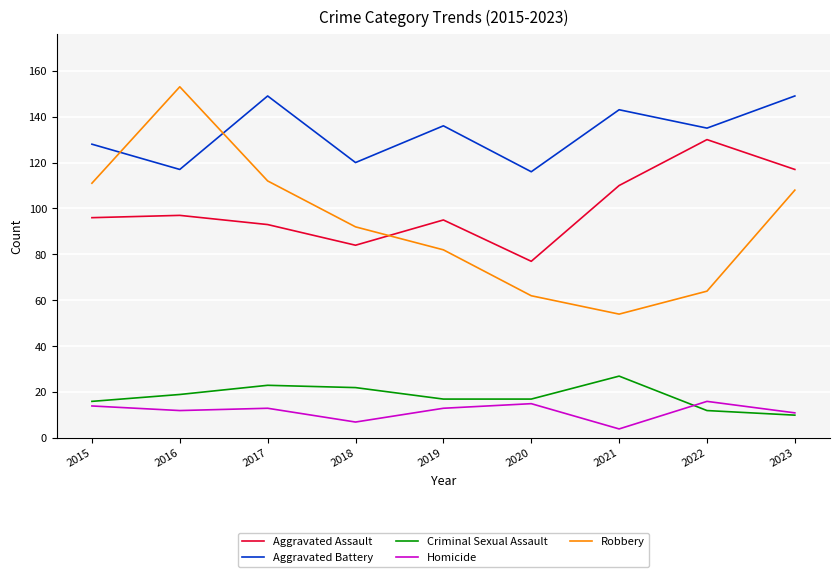

Is it true that Aggravated Battery equals 136 at 2019?

True